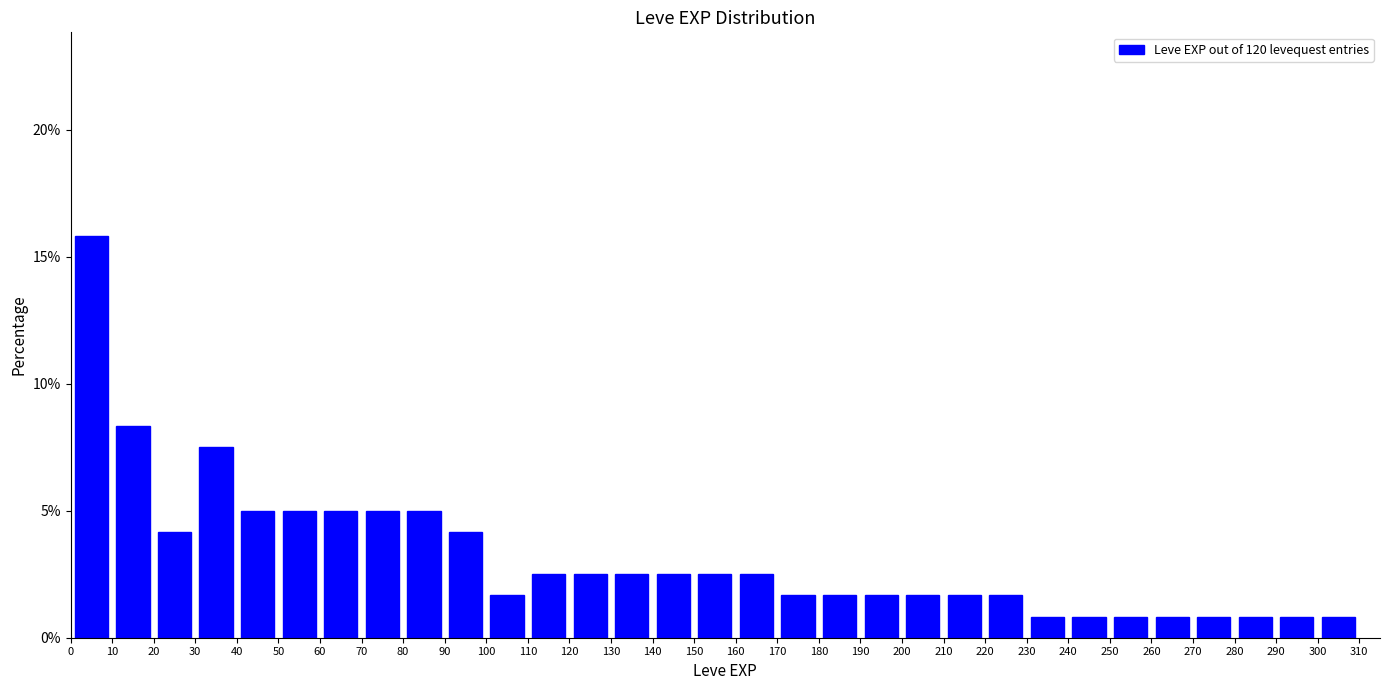

Reading left to right, transcribe this chart: for each bar, give the range it covers on the x-axis and its height. The values are not printed on the chart, so give them approximately, as read against the axis.

0 to 10: 16.0
10 to 20: 8.5
20 to 30: 4.0
30 to 40: 7.5
40 to 50: 5.0
50 to 60: 5.0
60 to 70: 5.0
70 to 80: 5.0
80 to 90: 5.0
90 to 100: 4.0
100 to 110: 1.5
110 to 120: 2.5
120 to 130: 2.5
130 to 140: 2.5
140 to 150: 2.5
150 to 160: 2.5
160 to 170: 2.5
170 to 180: 1.5
180 to 190: 1.5
190 to 200: 1.5
200 to 210: 1.5
210 to 220: 1.5
220 to 230: 1.5
230 to 240: 1.0
240 to 250: 1.0
250 to 260: 1.0
260 to 270: 1.0
270 to 280: 1.0
280 to 290: 1.0
290 to 300: 1.0
300 to 310: 1.0